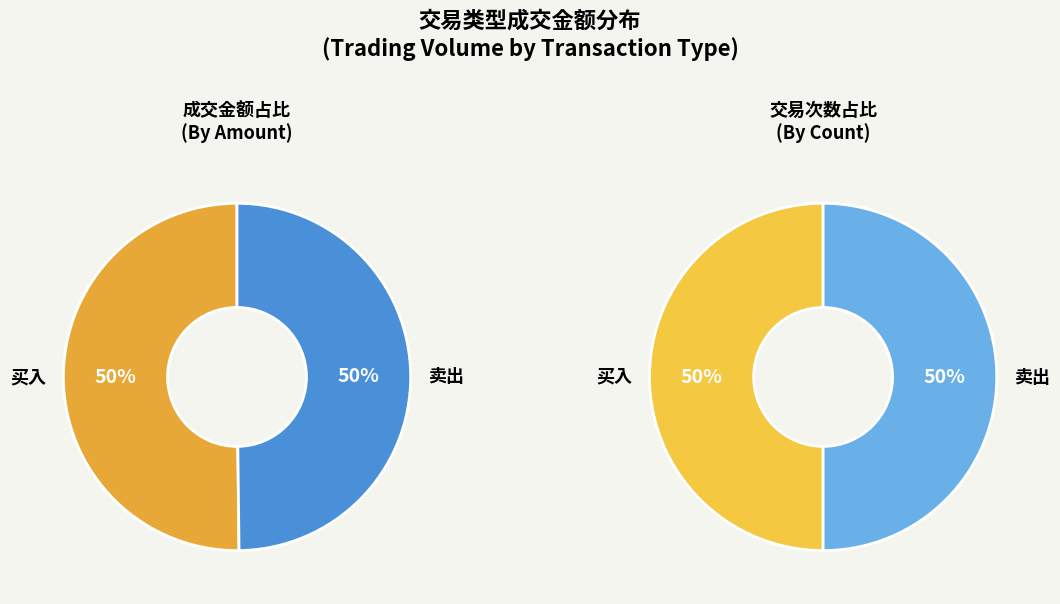

How many segments does this pie chart have?

2